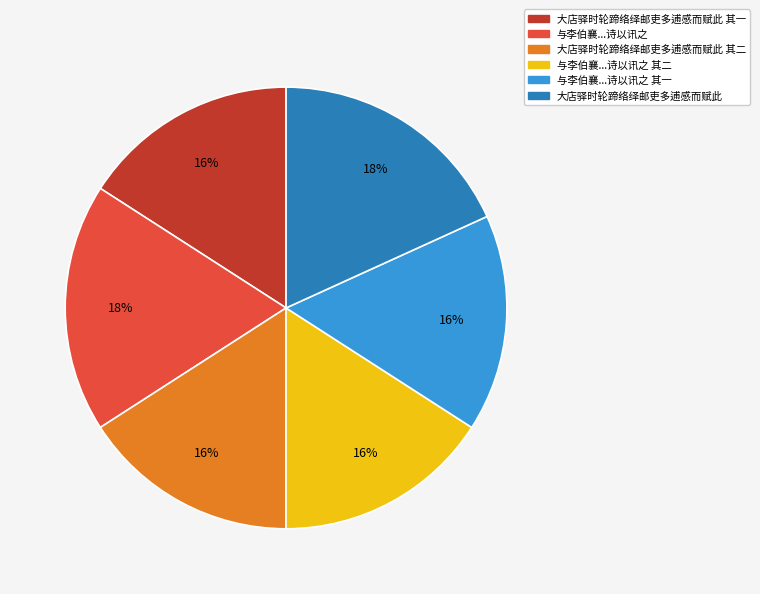

Is there any slice that represents more than half of the pie?

No